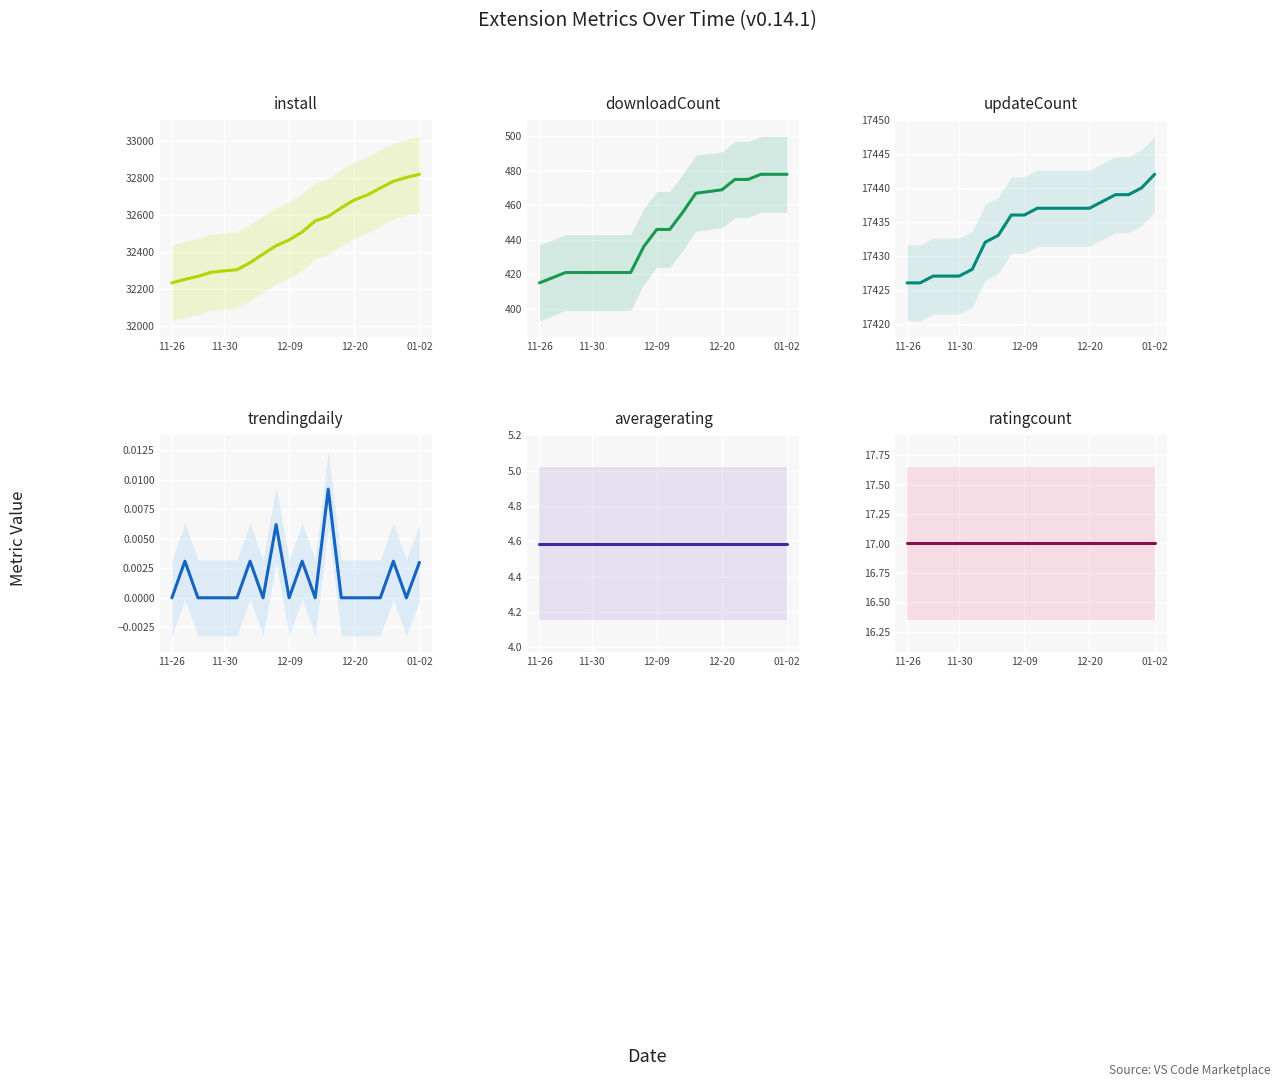

What is the greatest value displayed?

32820.0